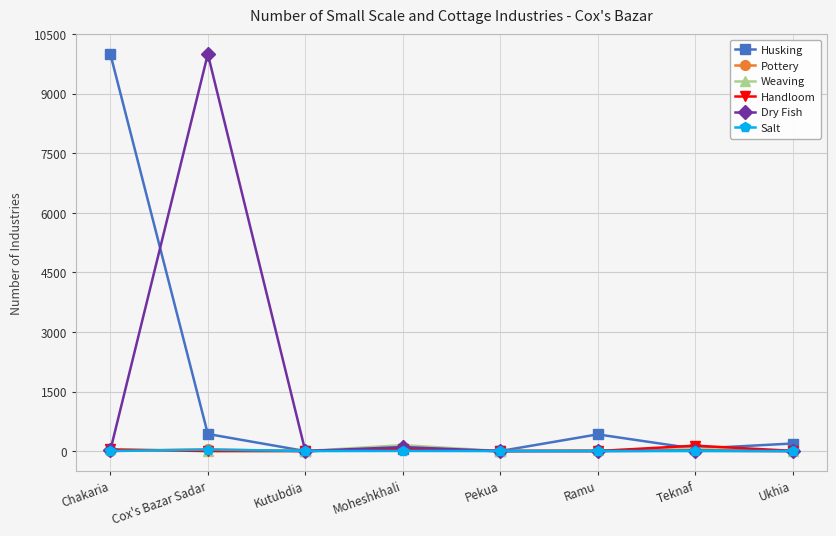

True or false: Husking has more than 0 points higher than both neighbors.

True